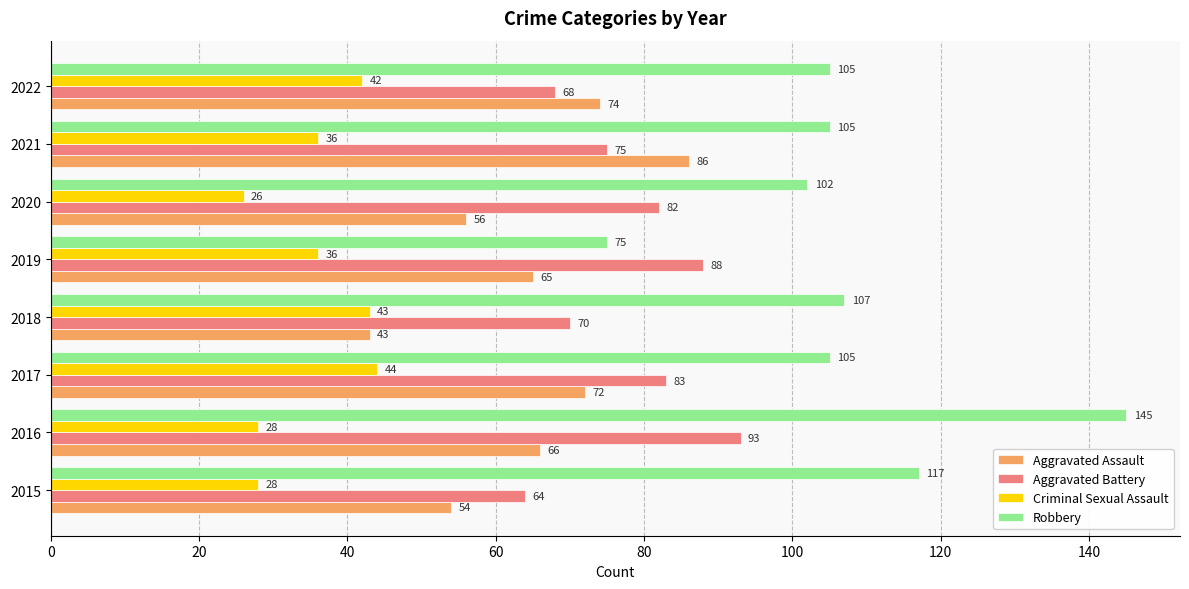

Rank the categories by Aggravated Battery value from highest to lowest.

2016, 2019, 2017, 2020, 2021, 2018, 2022, 2015